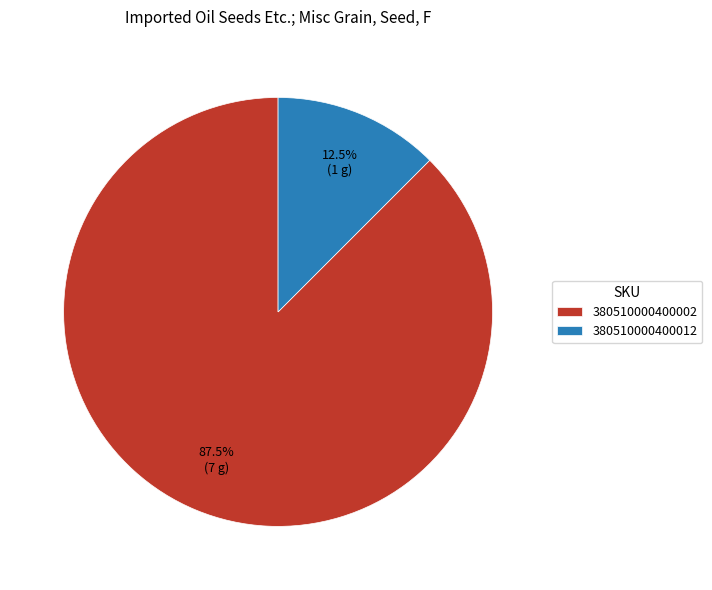

Count the number of slices in the pie.

2